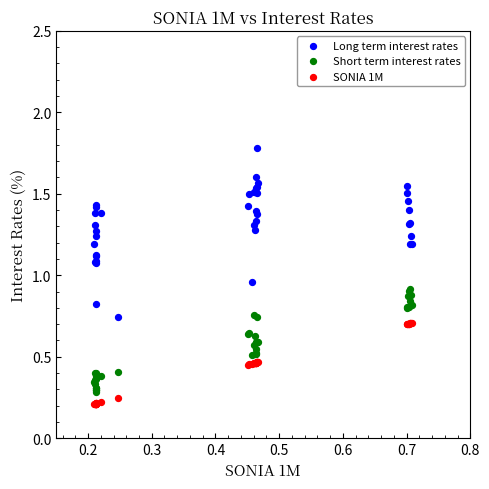

Which series reaches the maximum Y coordinate?

Long term interest rates